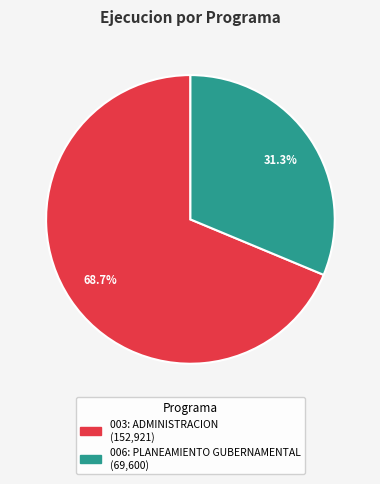

Count the number of slices in the pie.

2